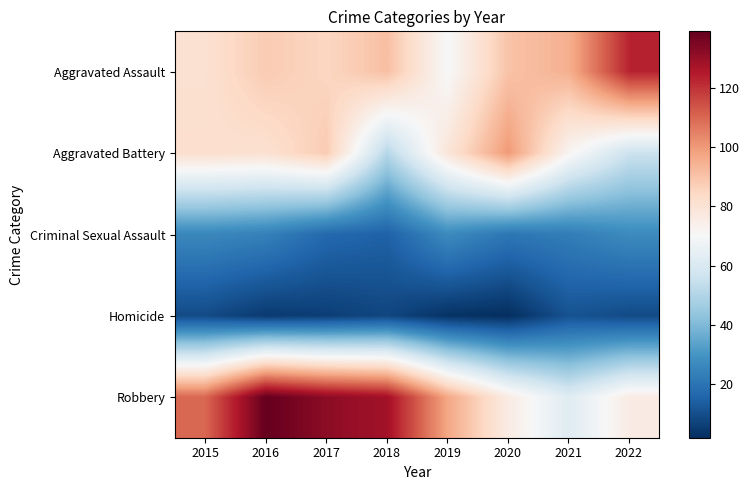

How many categories are shown in the chart?

8